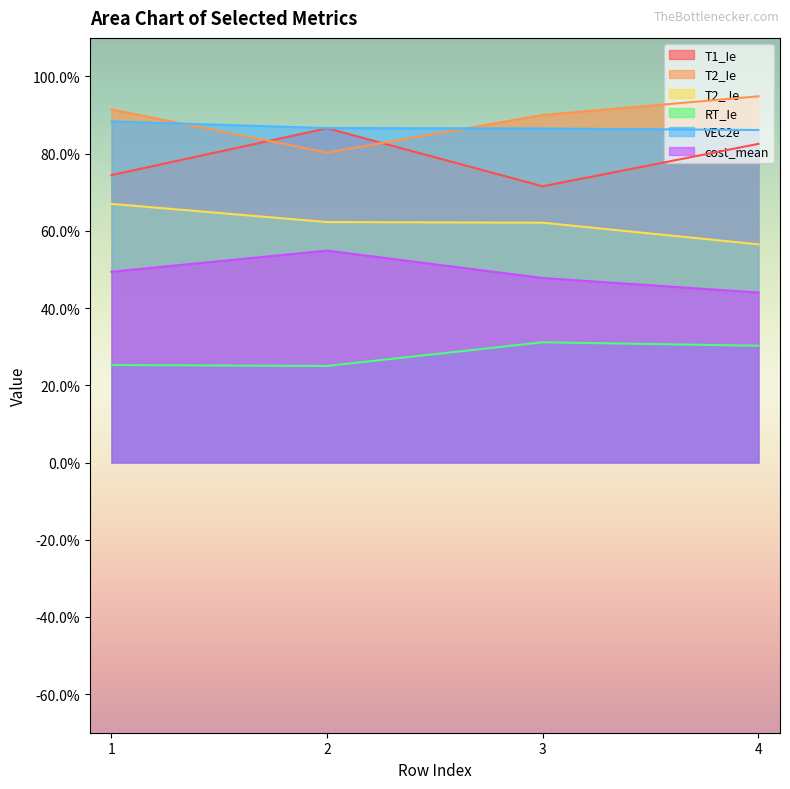

At which category is the sum across all series the highest?

1